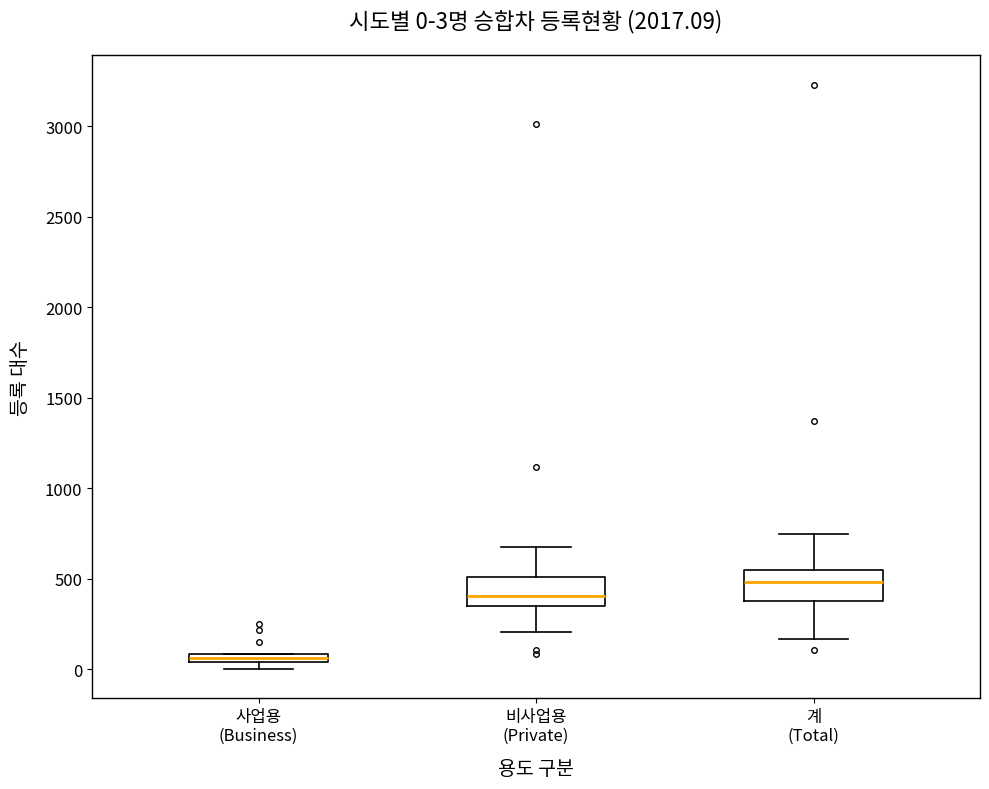

Which box has the lowest median line?

사업용 (Business)